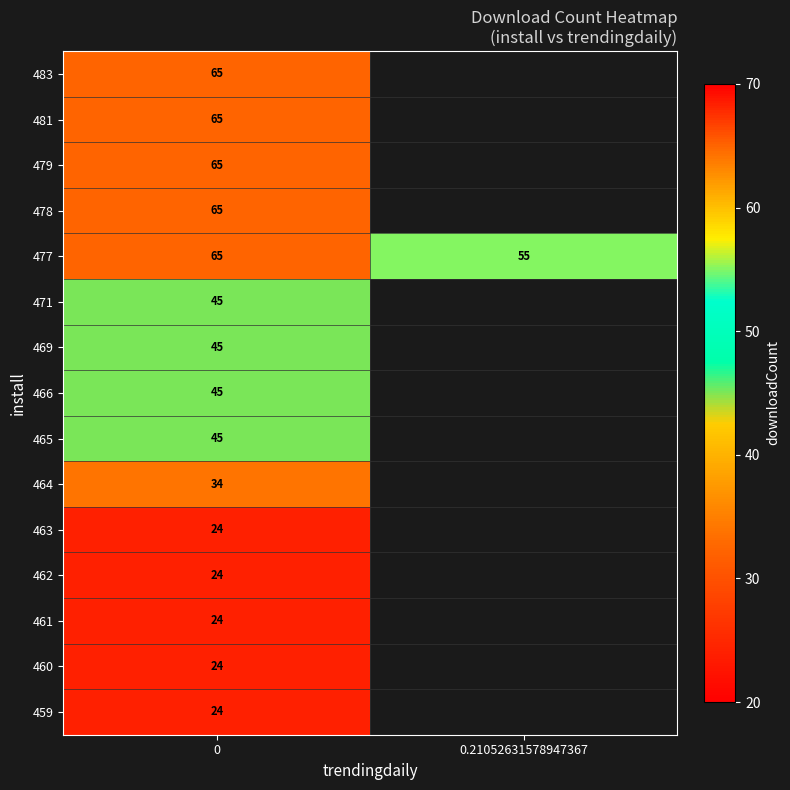

Is it true that 471 equals 78 at 0?

False